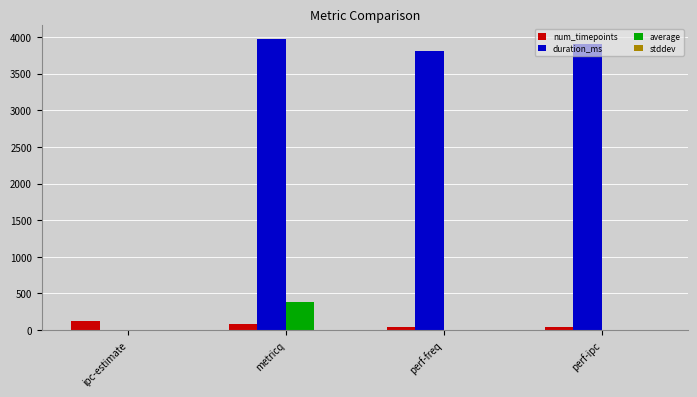

True or false: num_timepoints has a value of 128.0 at ipc-estimate.

True